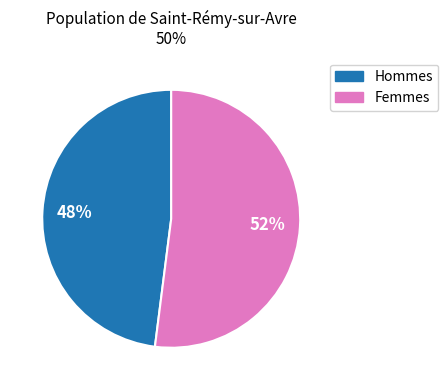

How many segments does this pie chart have?

2